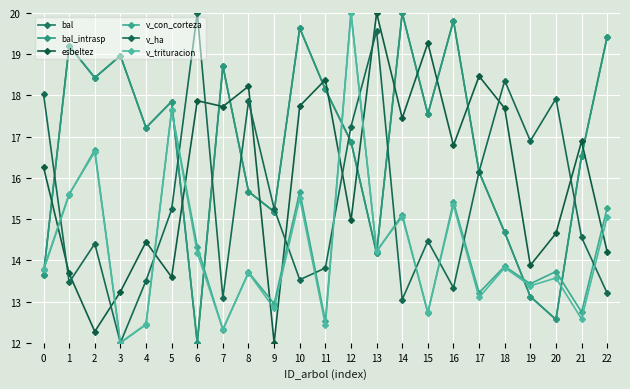

Is this an area chart (filled region under the line)?

No